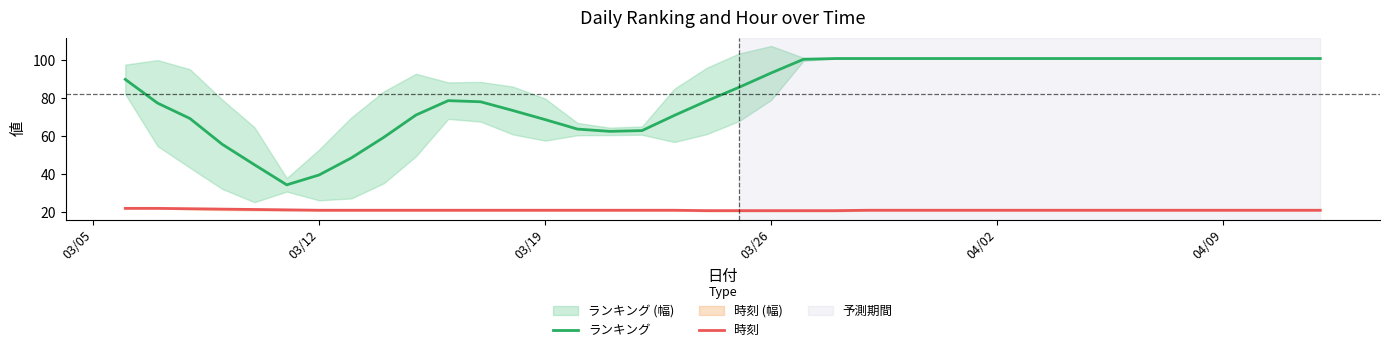

Which series has the largest total across all categories?

ランキング